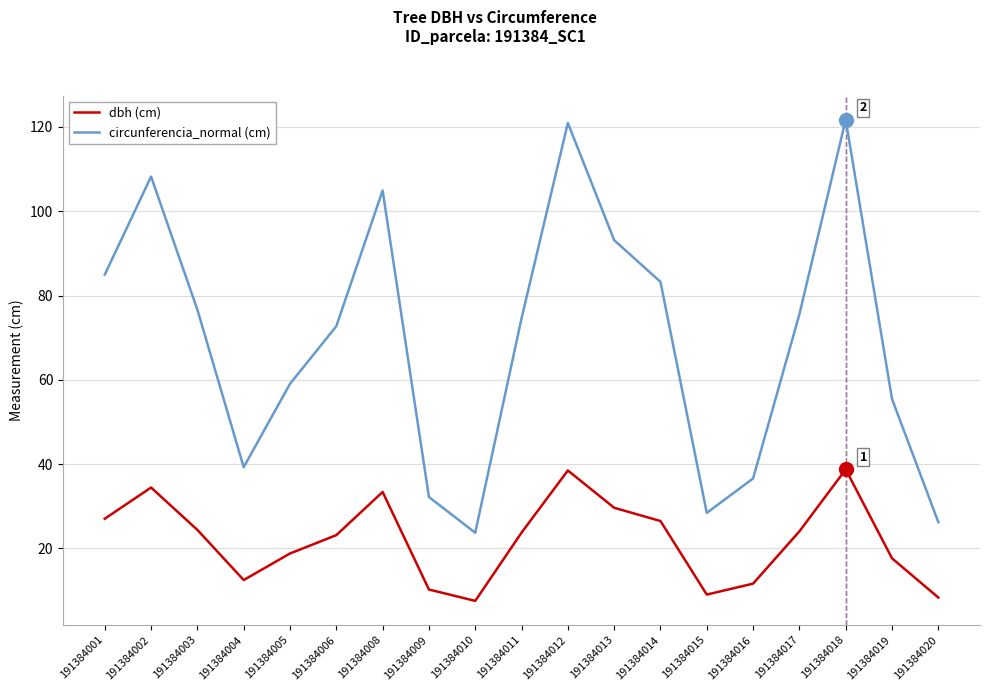

Is this an area chart (filled region under the line)?

No